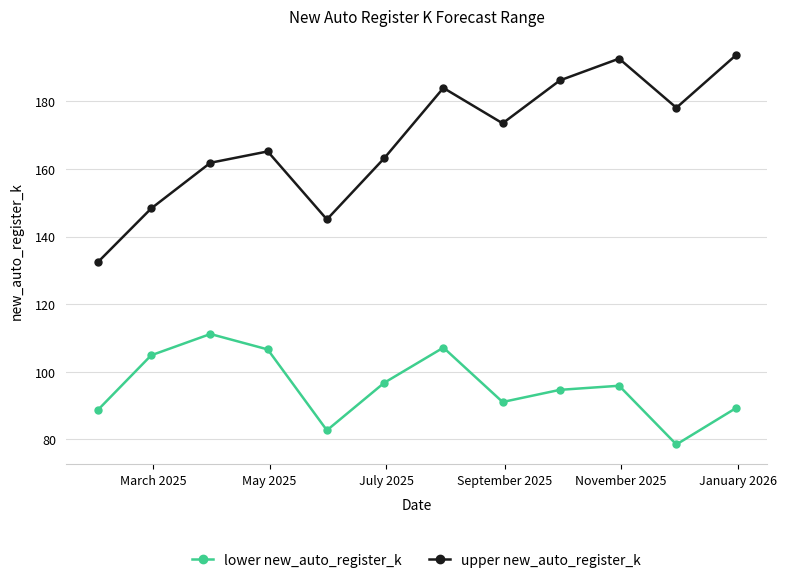

List the series in order of their peak value, lowest first.

lower new_auto_register_k, upper new_auto_register_k